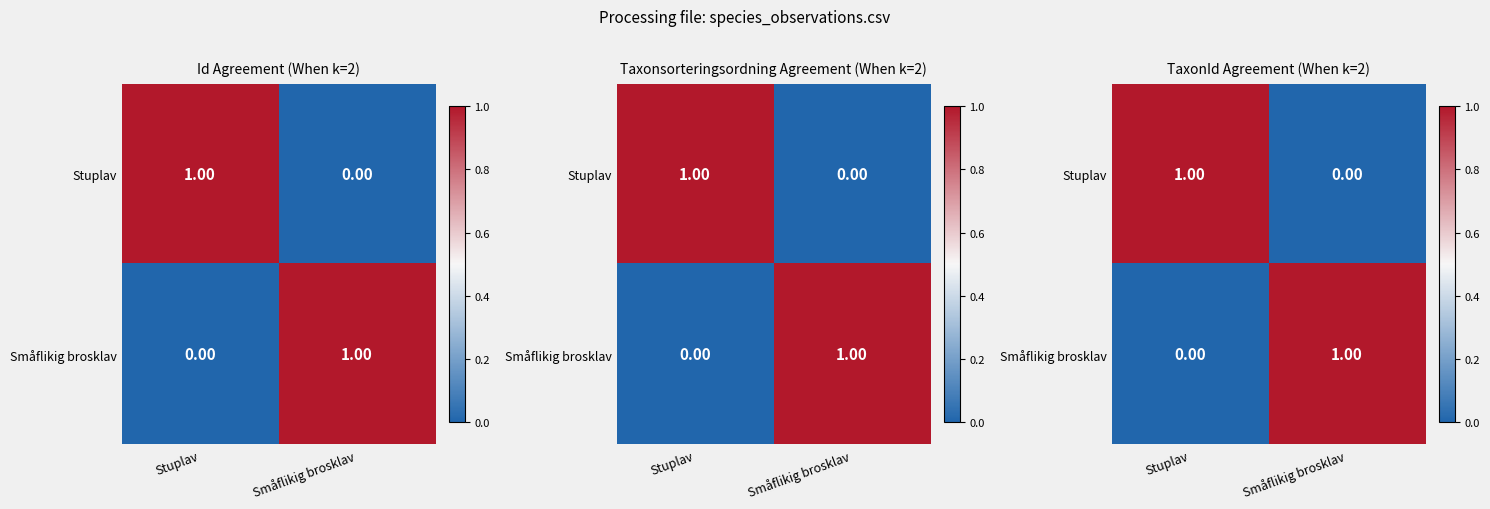

Where is Stuplav nearest to the value 0?

Småflikig brosklav